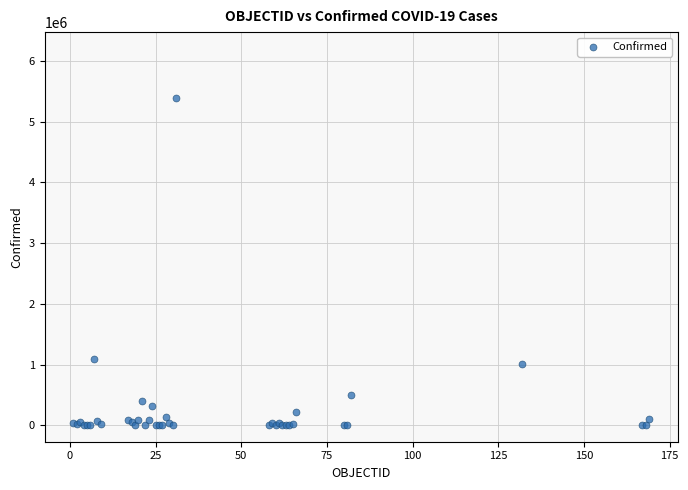

What Y value in the scatter plot is closest to 2697126?

1090589